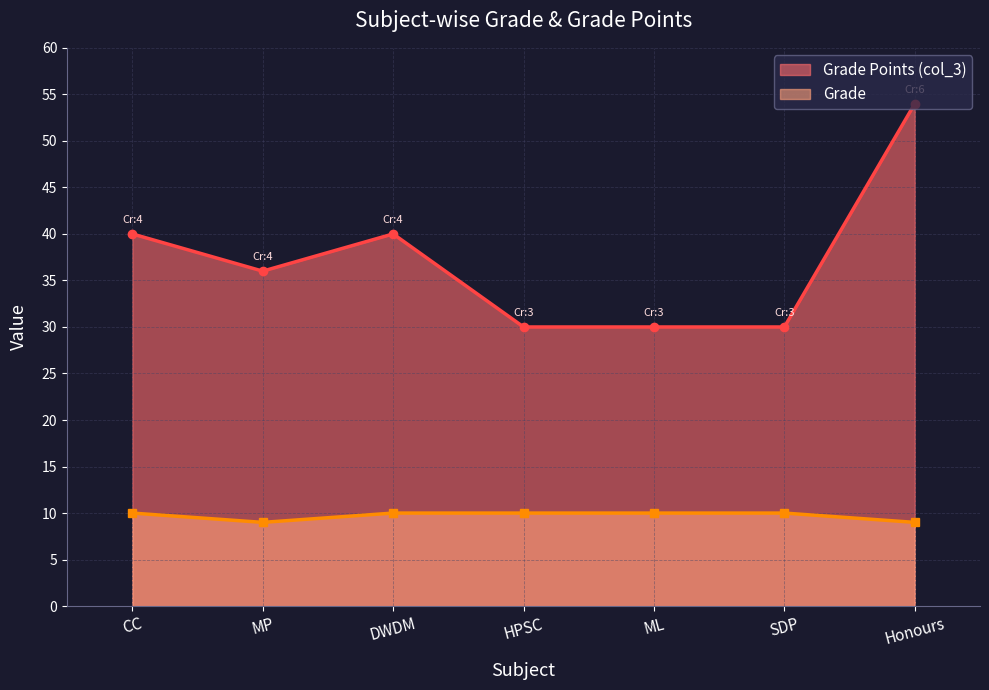

List the series in order of their peak value, lowest first.

Grade, Grade Points (col_3)